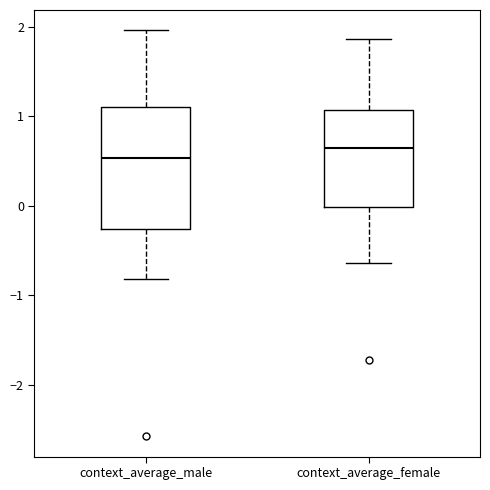

Which box's median line is the lowest?

context_average_male